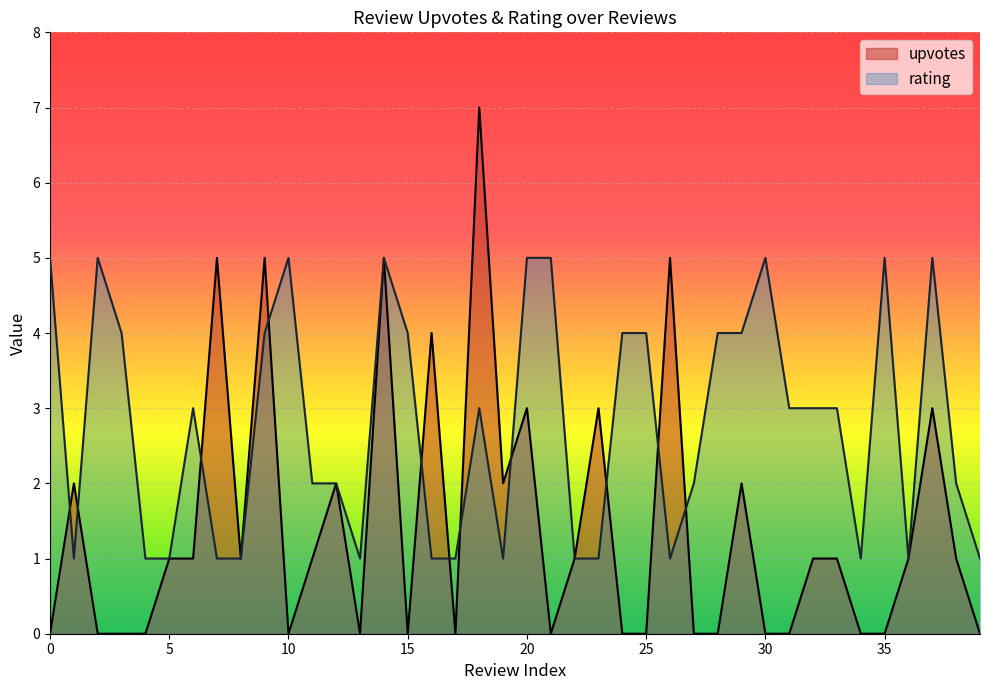

Does the chart display data point markers on the line(s)?

No